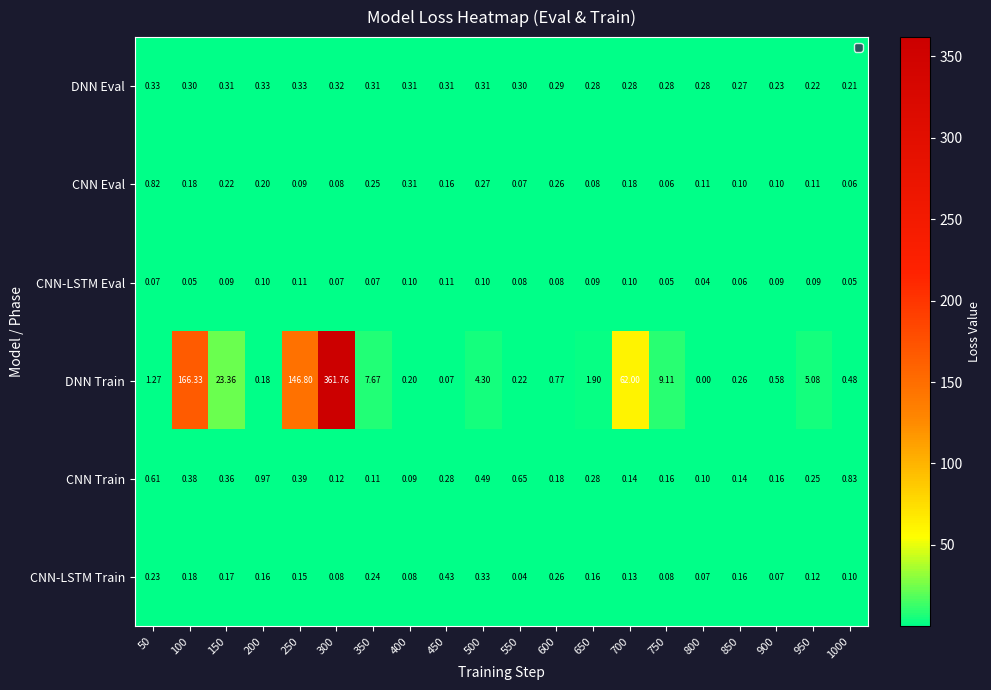

Between 400 and 1000, which series saw the biggest shift?

CNN Train